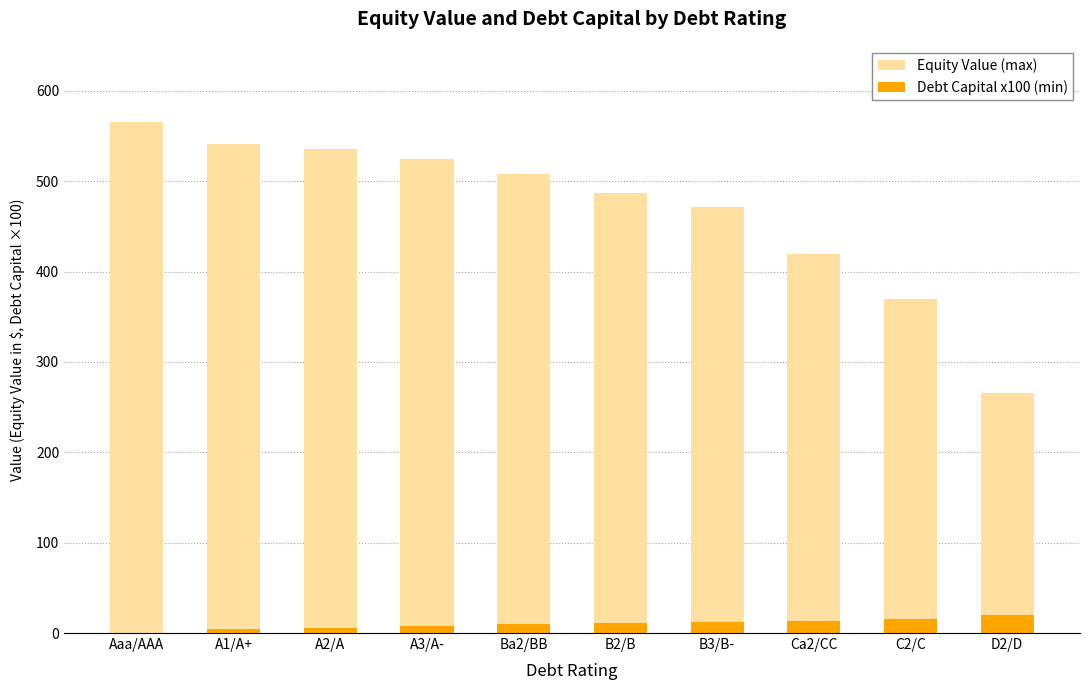

The Equity Value (max) series shows 821.1 at B2/B. True or false?

False